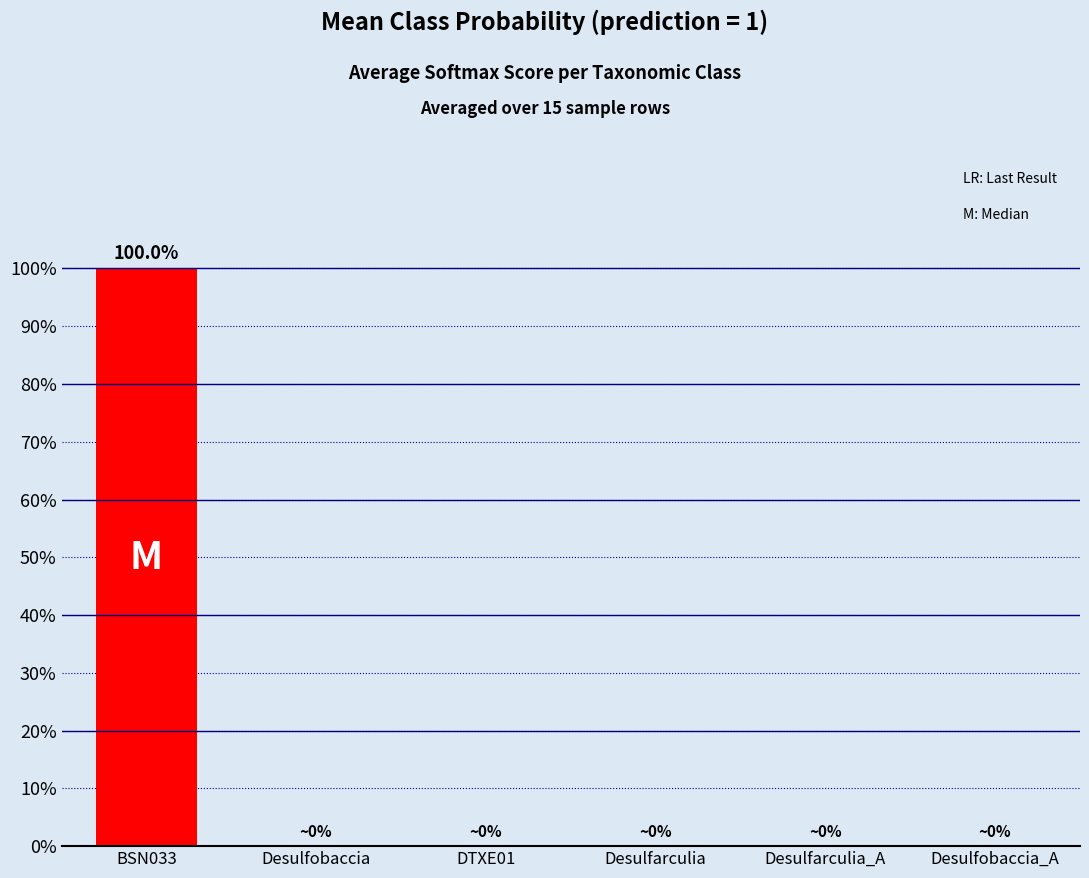

Rank the categories by value from highest to lowest.

BSN033, Desulfobaccia, DTXE01, Desulfarculia, Desulfarculia_A, Desulfobaccia_A